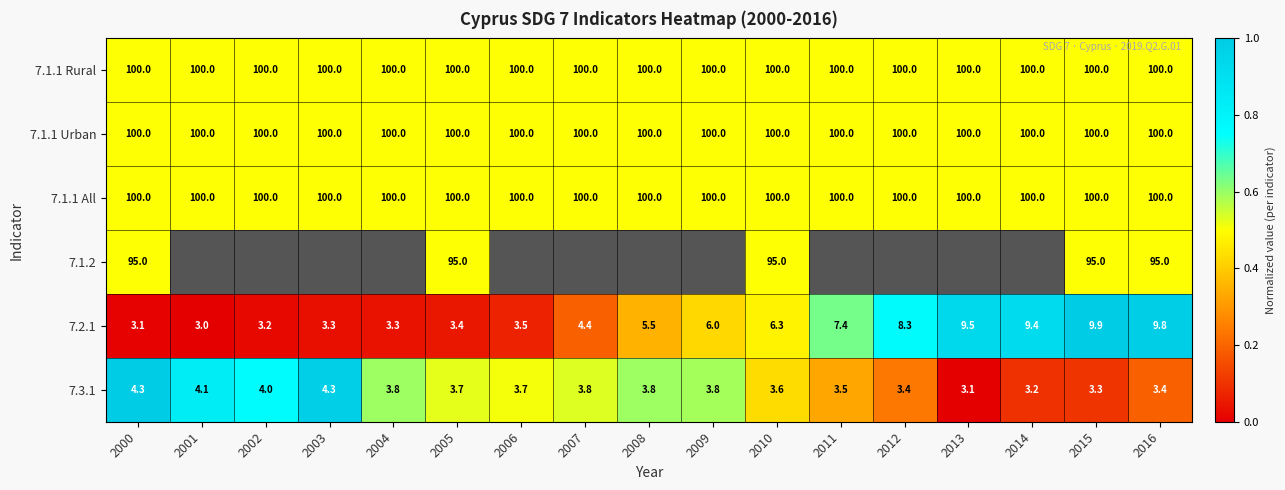

The value of 7.1.1 Urban at 2008 is 100.0. True or false?

True